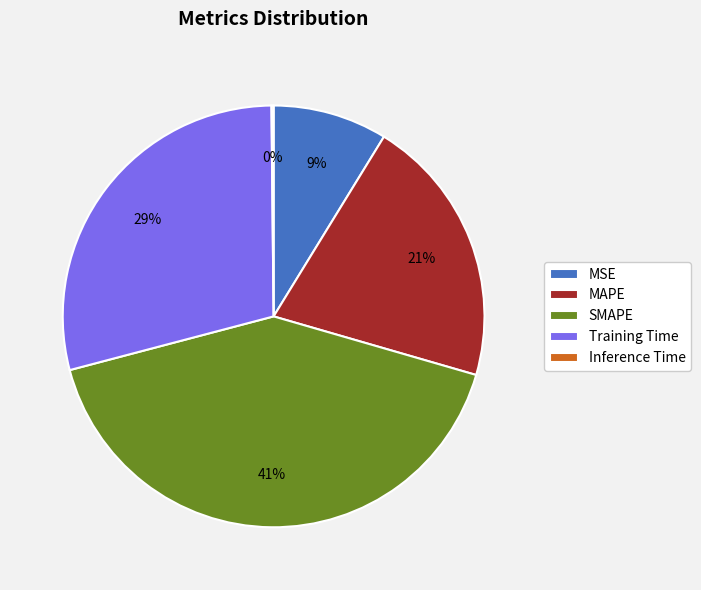

Is there a majority slice in this chart?

No